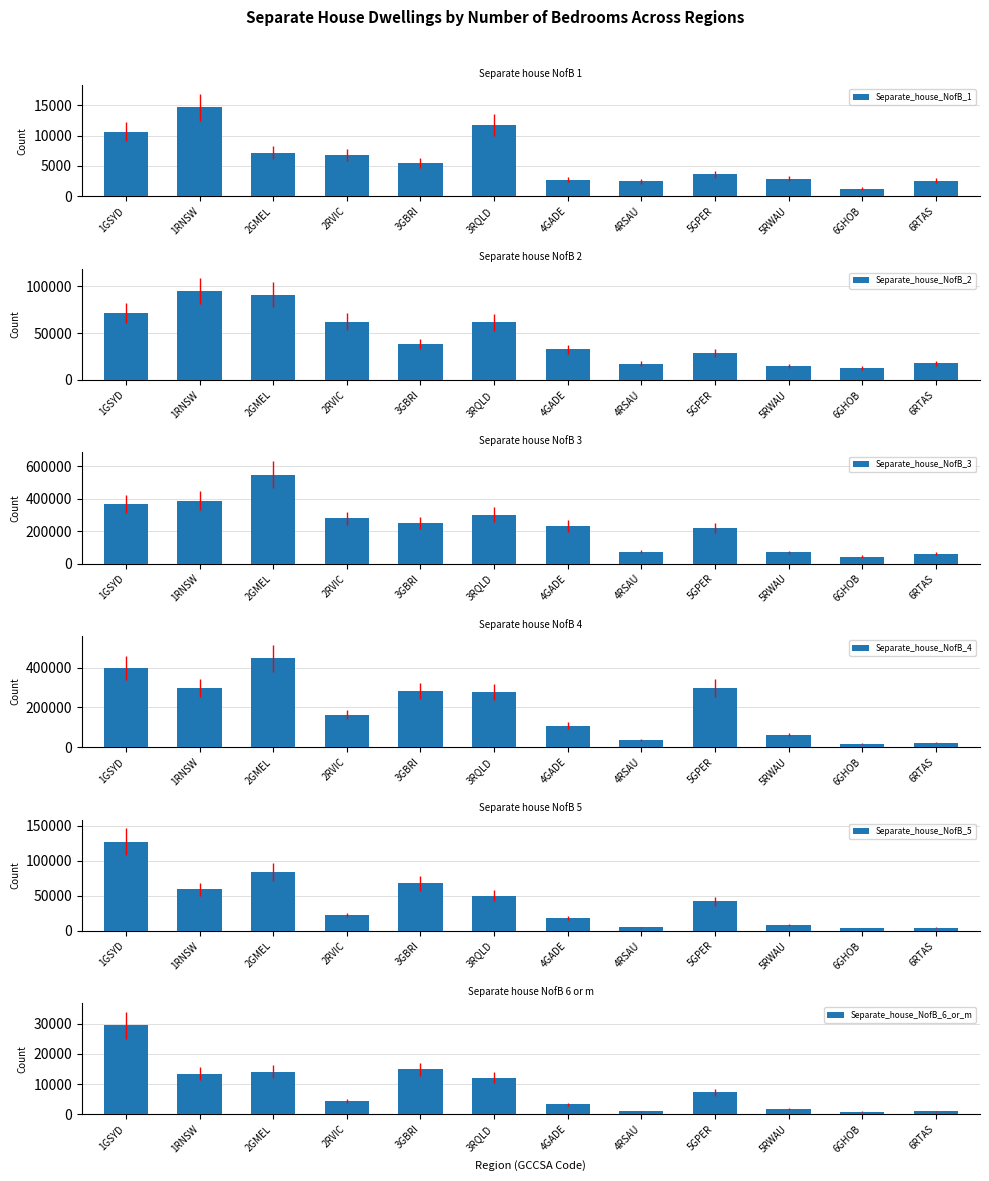

Does the chart contain stacked bars?

No